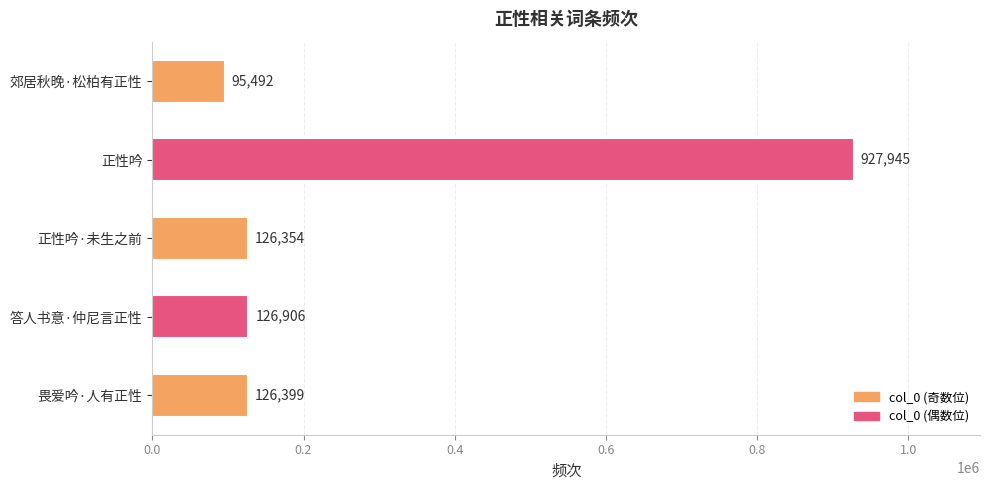

What is the minimum value shown in the chart?

95492